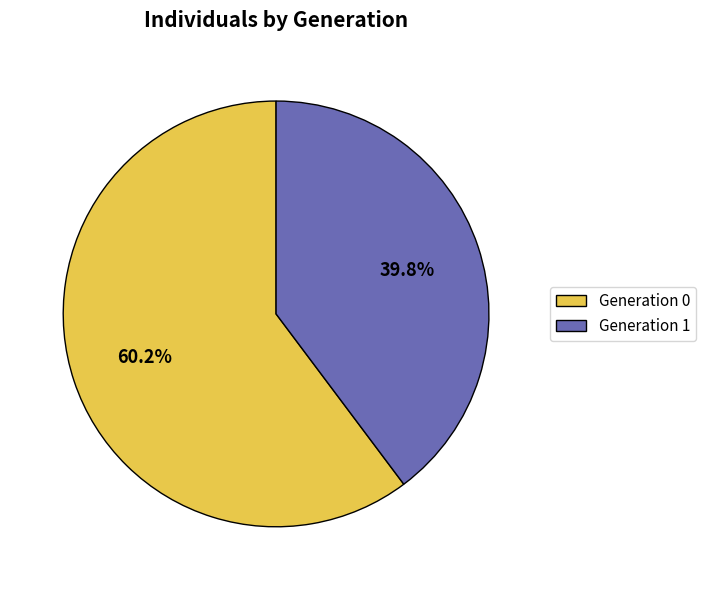

What is the ratio of the value at Generation 1 to the value at Generation 0?

0.7